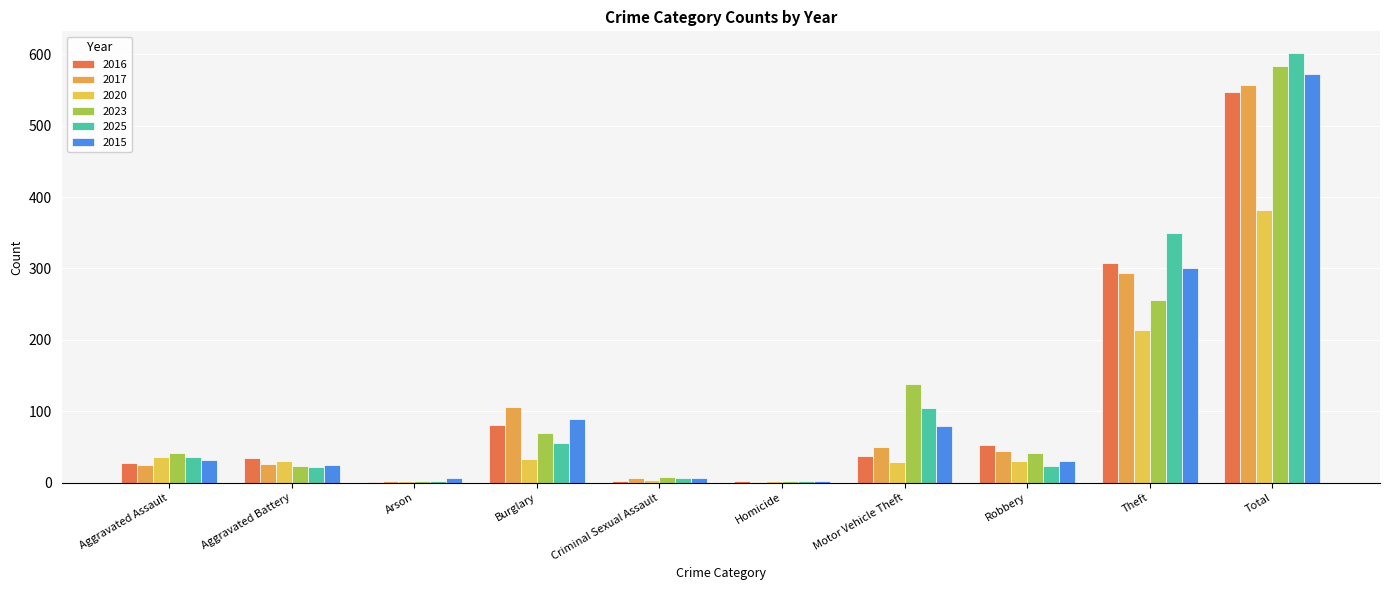

Is it true that 2016 equals 302 at Total?

False